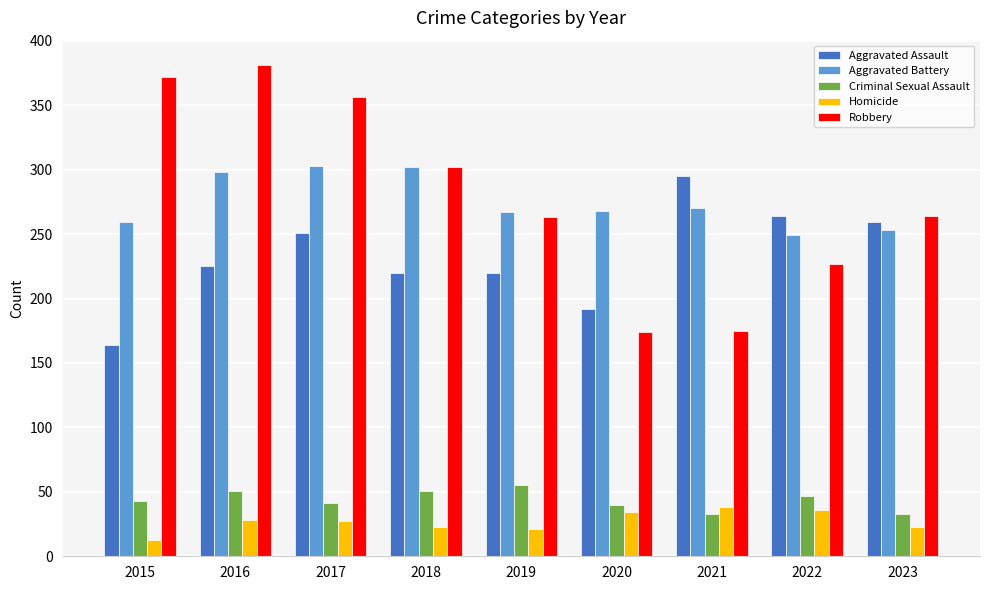

What are all the series names shown in the legend?

Aggravated Assault, Aggravated Battery, Criminal Sexual Assault, Homicide, Robbery